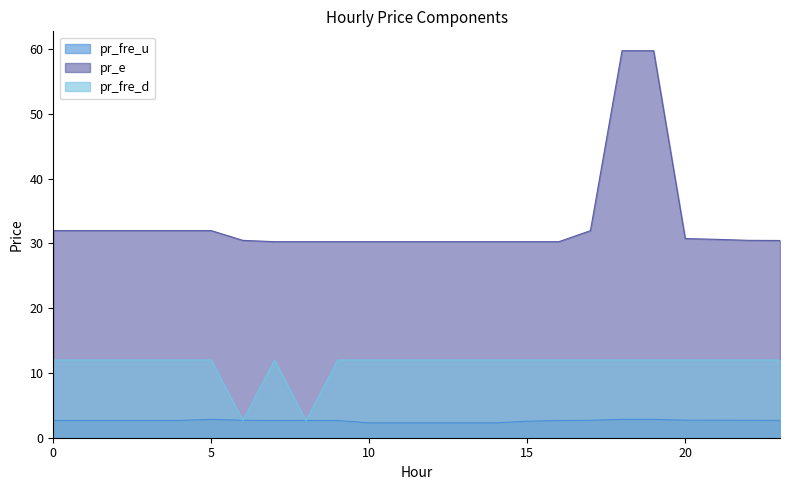

At which label does pr_fre_u reach its peak?

5